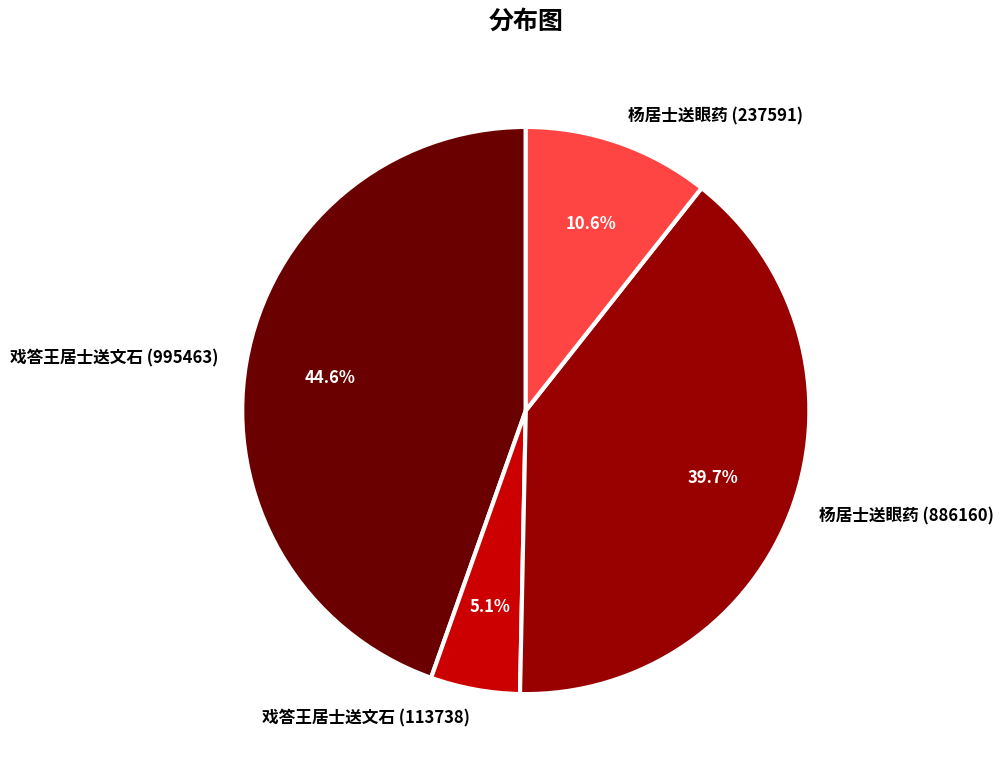

What is the smallest slice in the pie chart?

戏答王居士送文石 (113738)